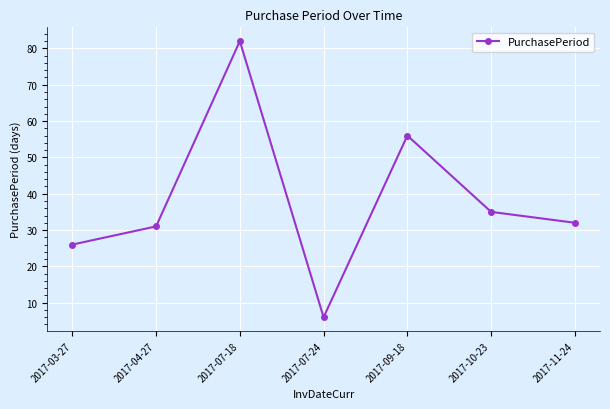

What is the difference between the maximum and minimum values?

76